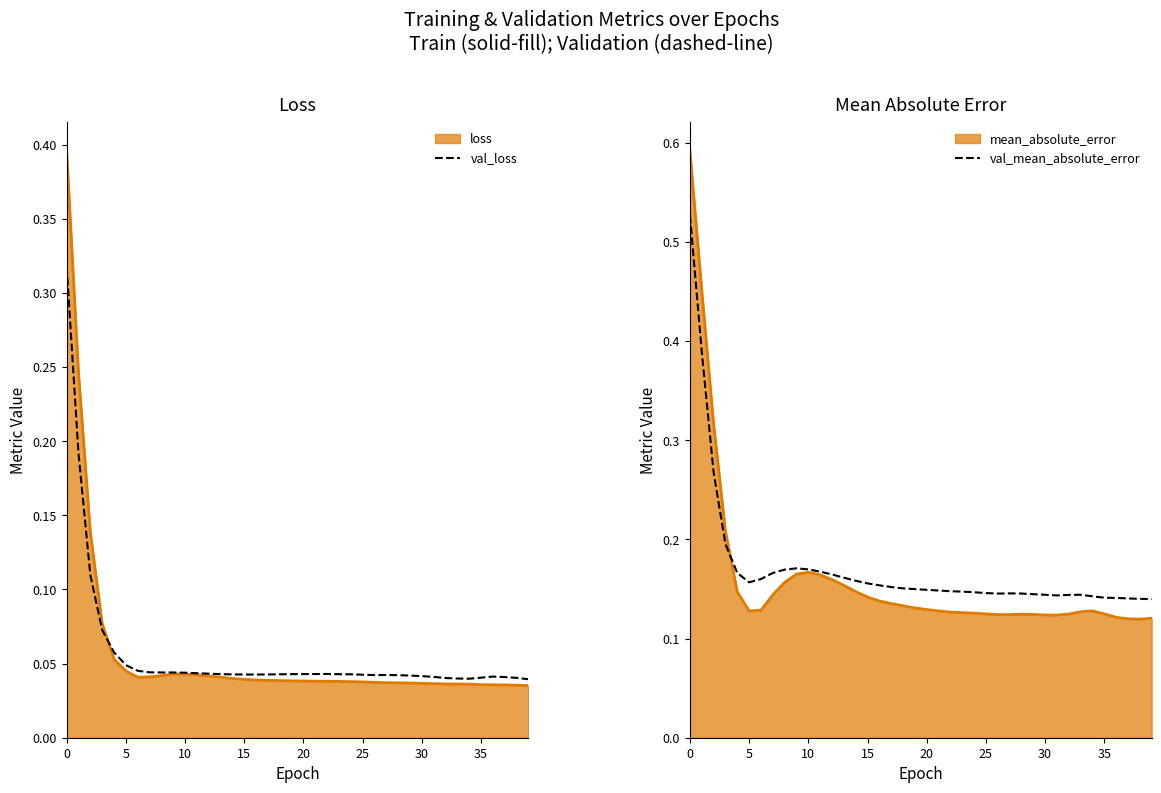

What is the minimum value for val_mean_absolute_error?

0.1